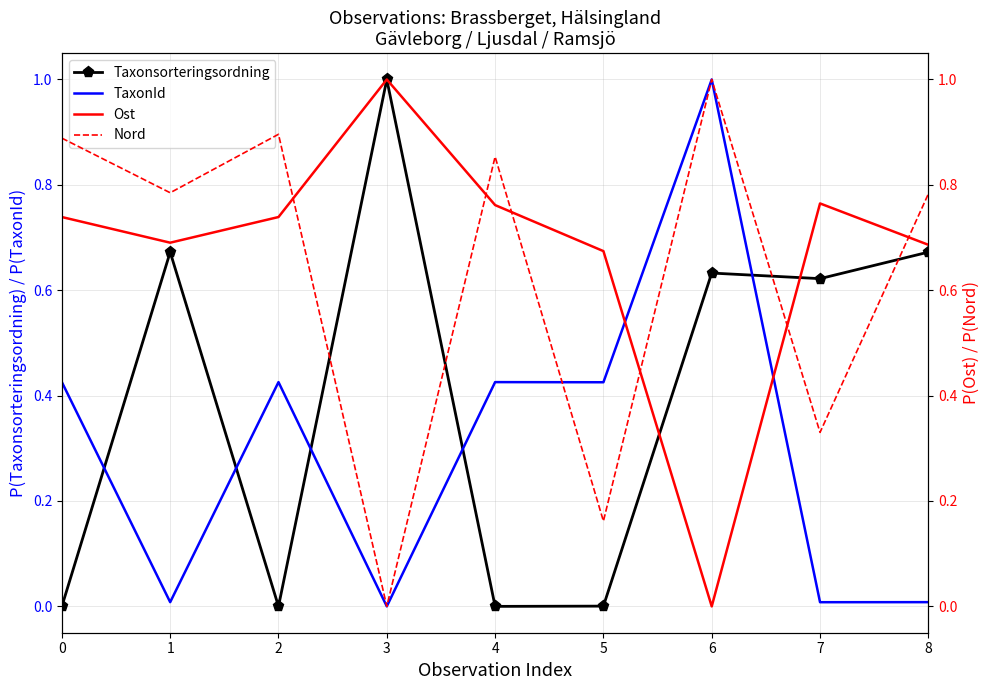

What is the value of the Taxonsorteringsordning point at the 4th from the left?

1.0